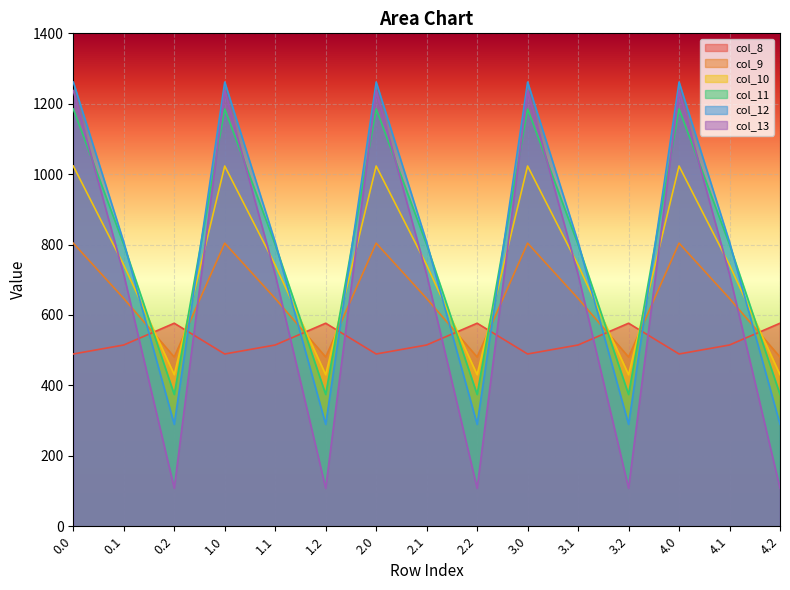

What position from the left is 1.2?

6